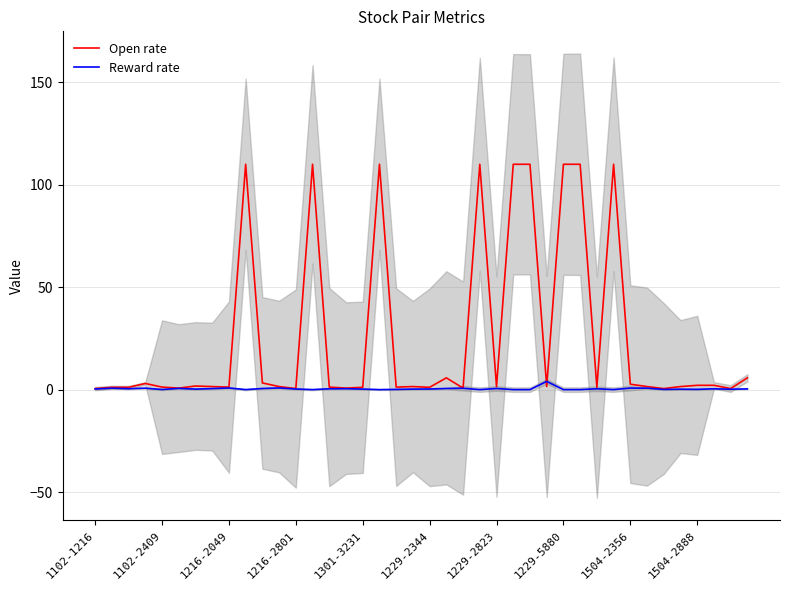

How many data points in Open rate are above 1?

33